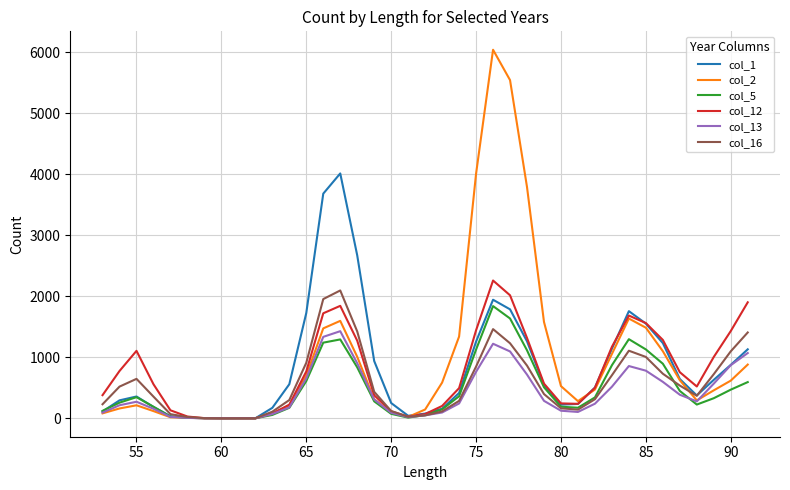

What is the difference between the second highest and minimum values in the col_12 series?

2015